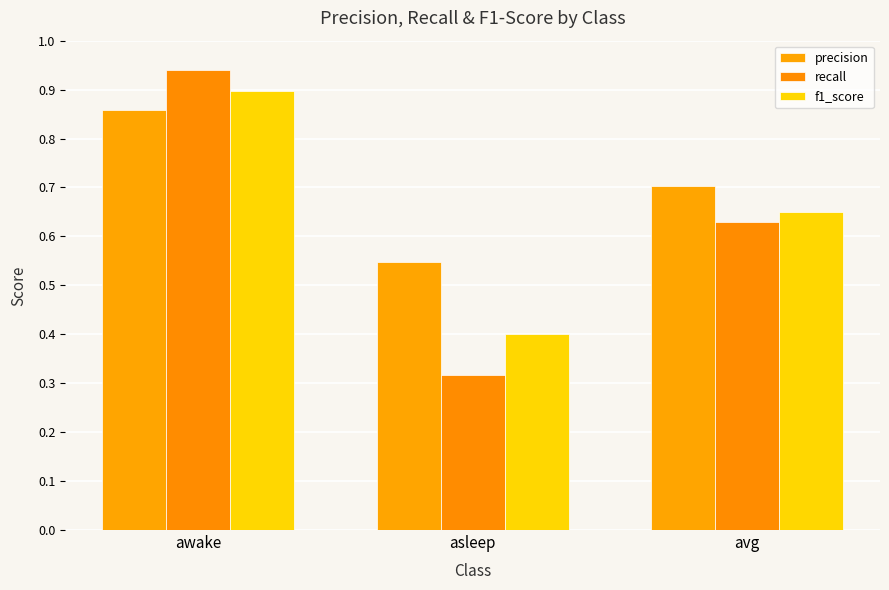

Which has a higher value, awake or asleep?

awake